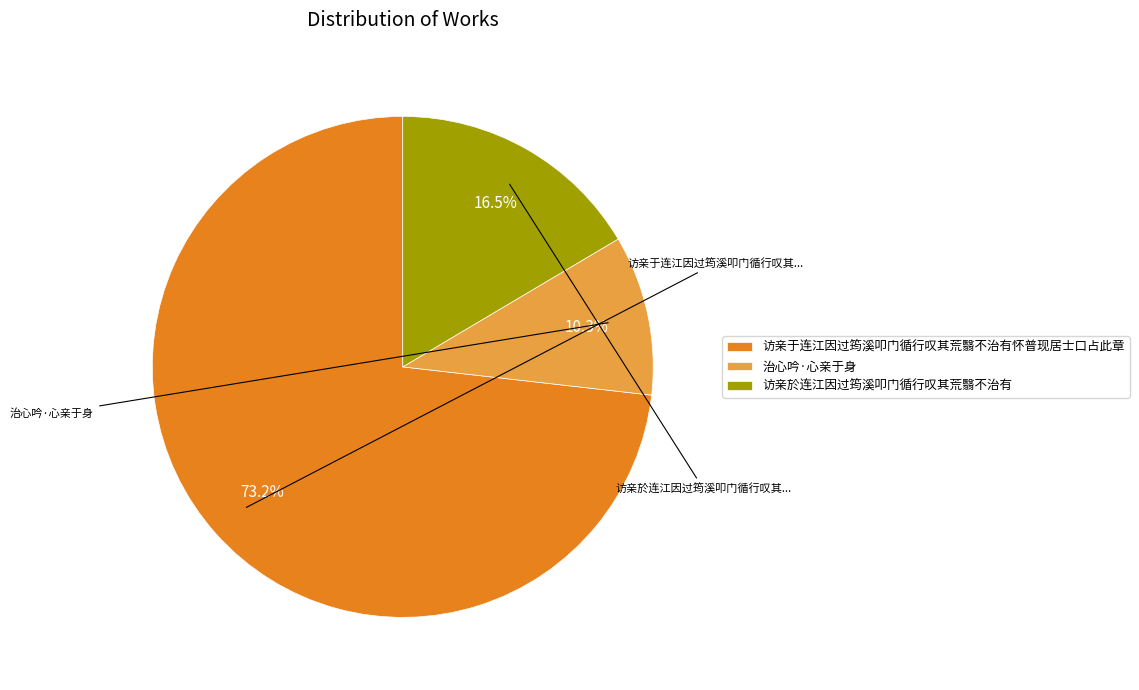

Count the number of slices in the pie.

3